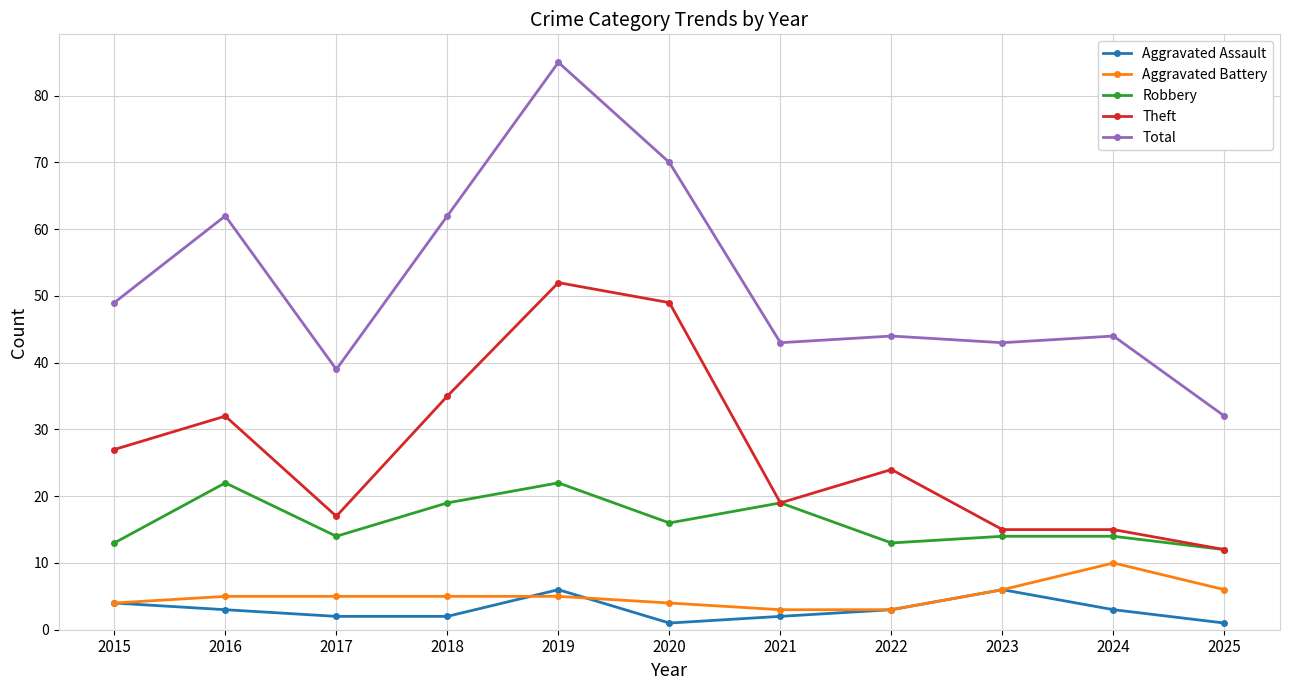

Reading left to right, extract all data points from this chart.

Aggravated Assault: 2015=4	2016=3	2017=2	2018=2	2019=6	2020=1	2021=2	2022=3	2023=6	2024=3	2025=1
Aggravated Battery: 2015=4	2016=5	2017=5	2018=5	2019=5	2020=4	2021=3	2022=3	2023=6	2024=10	2025=6
Robbery: 2015=13	2016=22	2017=14	2018=19	2019=22	2020=16	2021=19	2022=13	2023=14	2024=14	2025=12
Theft: 2015=27	2016=32	2017=17	2018=35	2019=52	2020=49	2021=19	2022=24	2023=15	2024=15	2025=12
Total: 2015=49	2016=62	2017=39	2018=62	2019=85	2020=70	2021=43	2022=44	2023=43	2024=44	2025=32